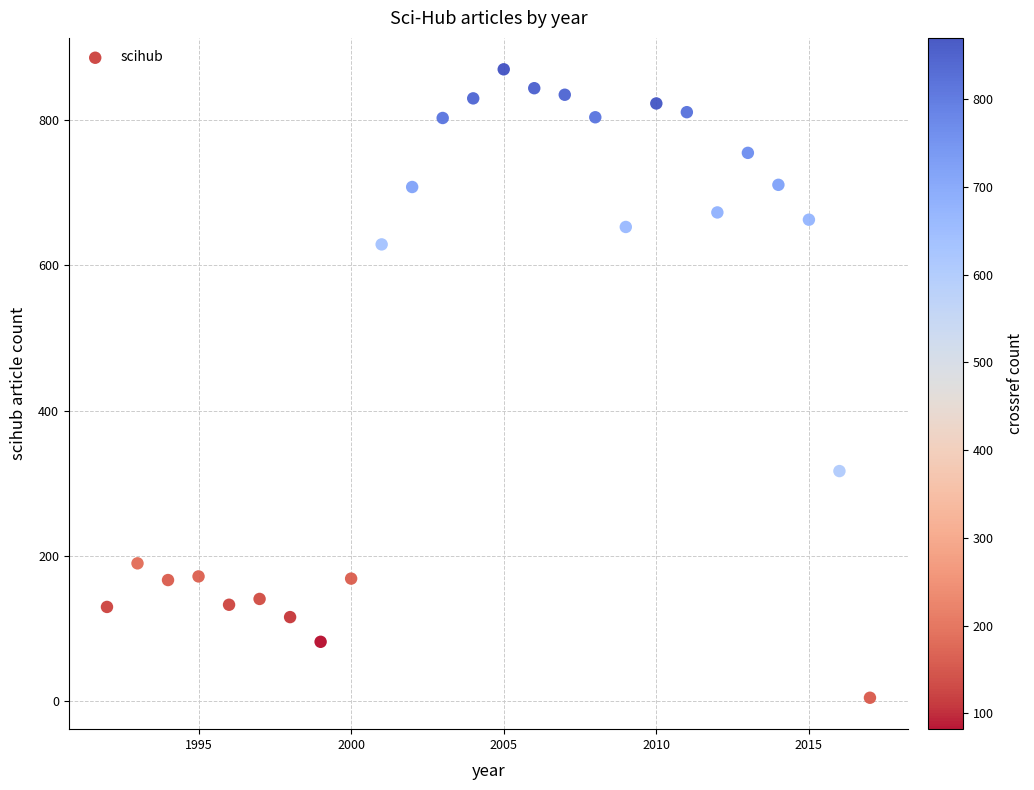

What Y value in the scatter plot is closest to 437?

317